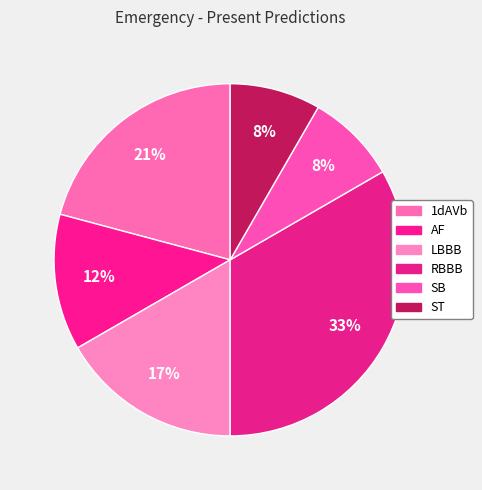

Count the number of slices in the pie.

6